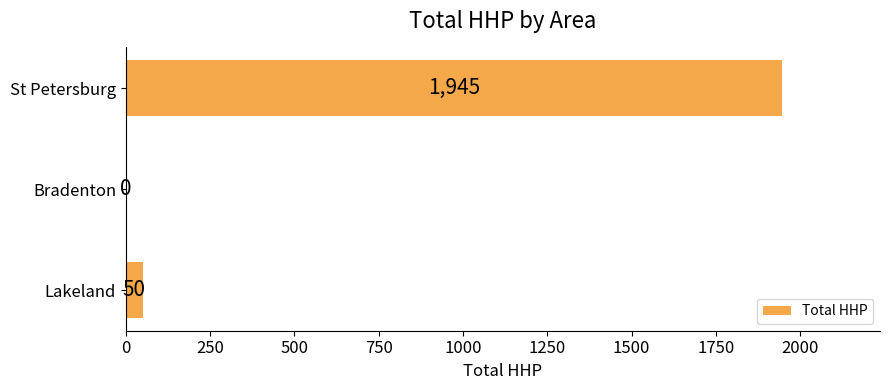

Reading bottom to top, transcribe all the data shown in this chart.

Lakeland=50	Bradenton=0	St Petersburg=1945